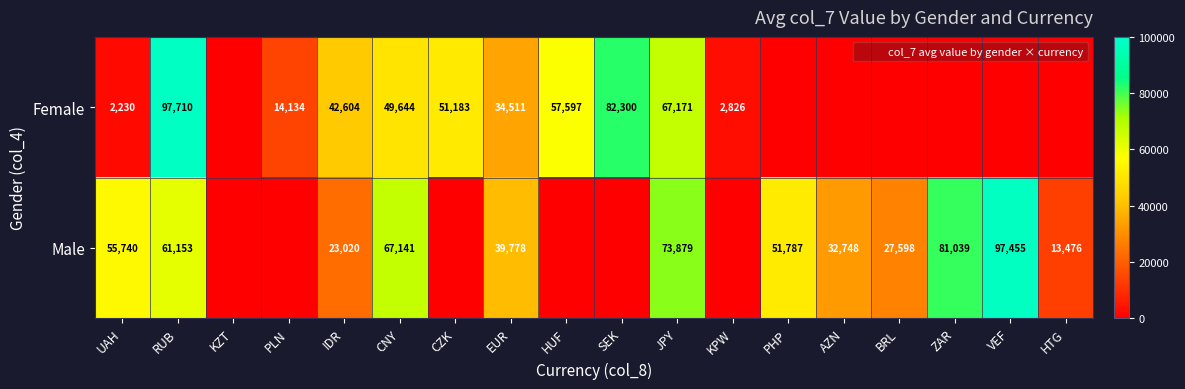

Read the Male value at EUR.

39778.0